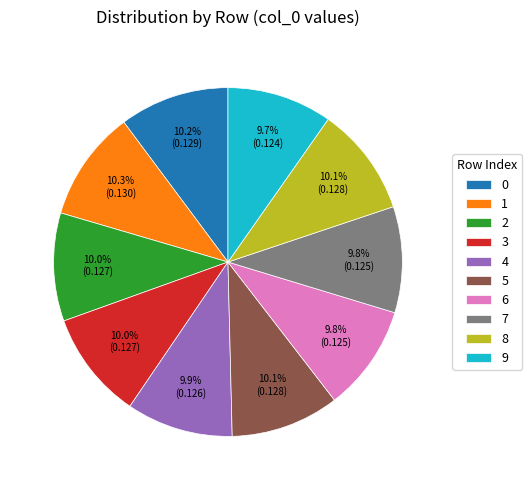

What is the total percentage of 1 and 2?

20.3%